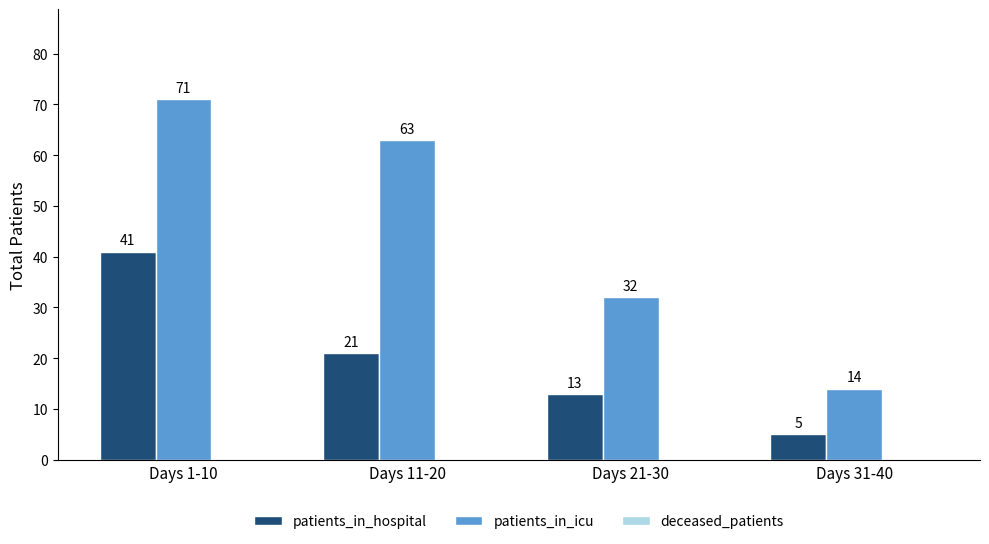

What is the difference between the maximum and second lowest values in the patients_in_hospital series?

28